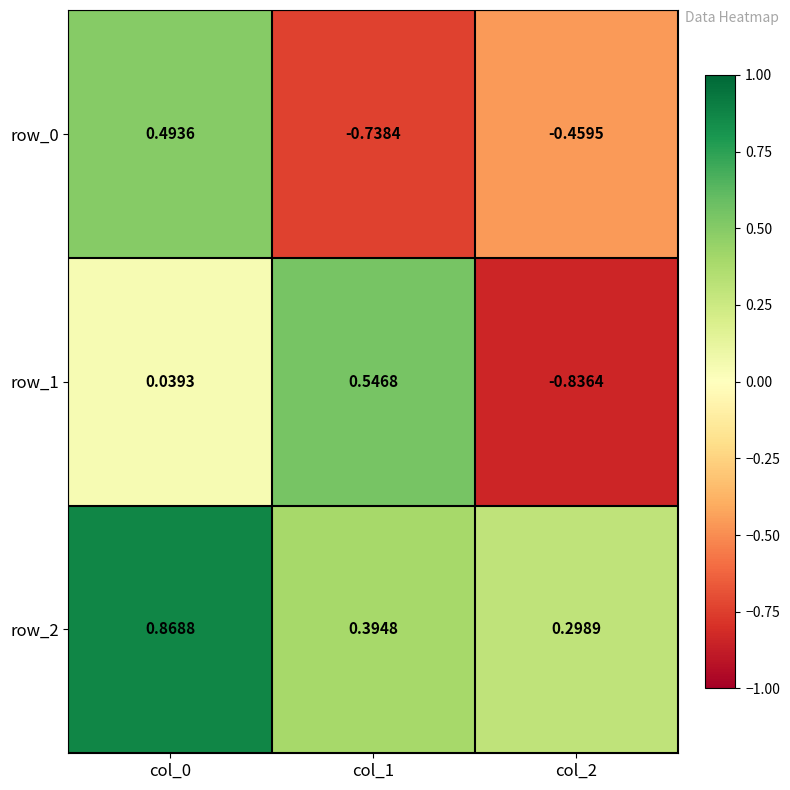

What is the difference between the maximum and minimum values in the row_2 series?

0.6